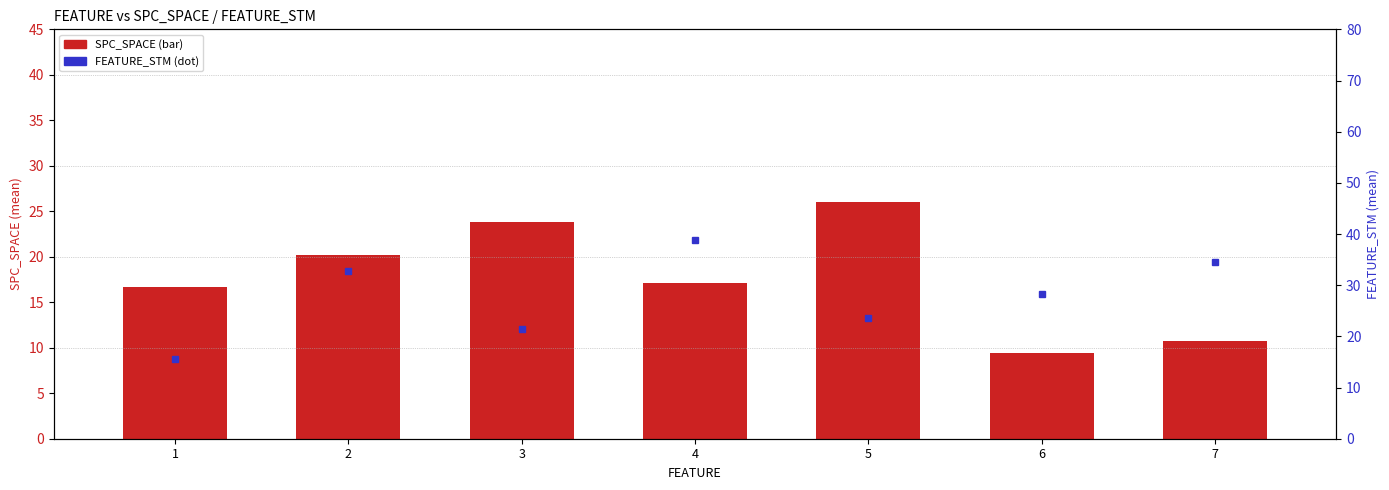

Reading left to right, what are all the values shown in this chart?

SPC_SPACE: 1=16.7	2=20.2	3=23.8	4=17.2	5=26.0	6=9.4	7=10.8
FEATURE_STM: 1=15.7	2=32.8	3=21.4	4=38.8	5=23.7	6=28.2	7=34.5